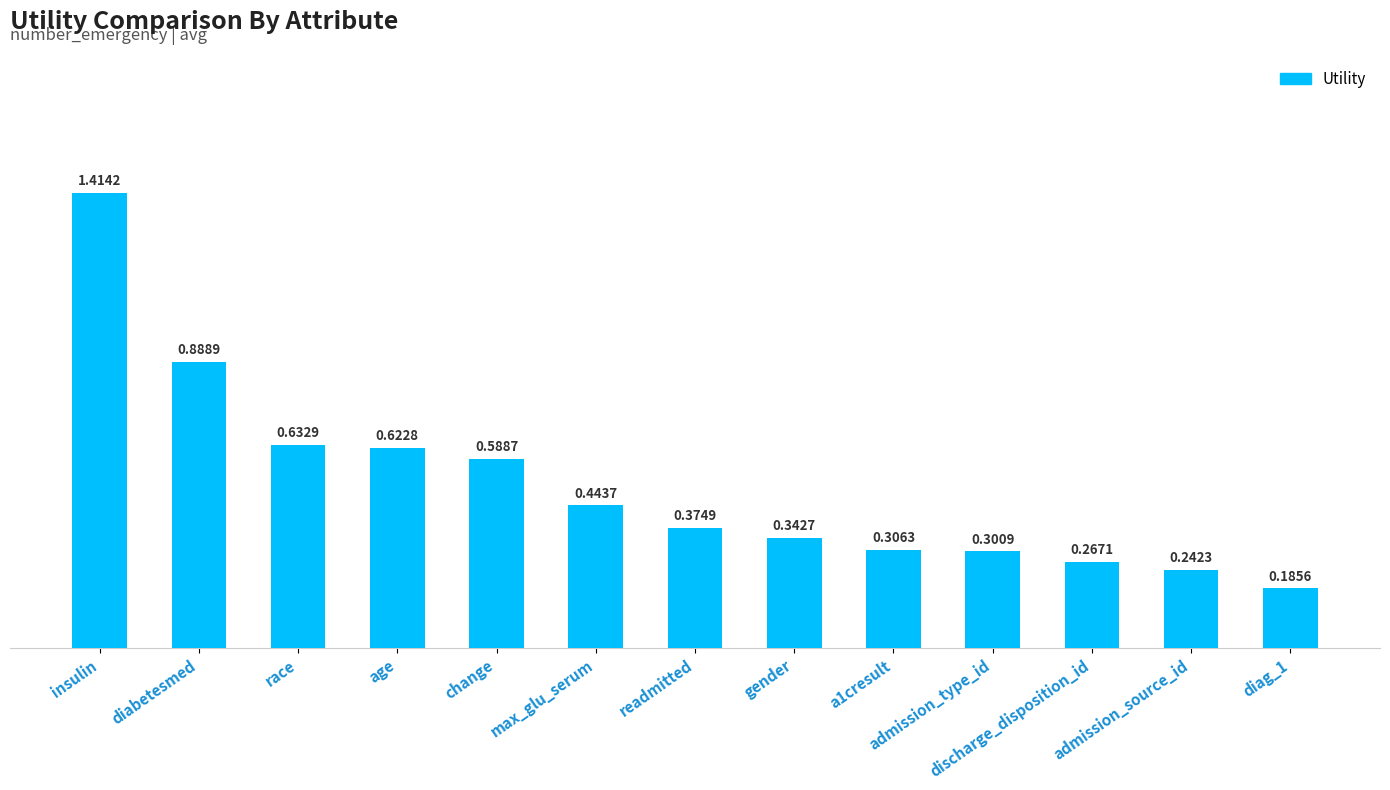

Which category has the highest value across all series?

insulin